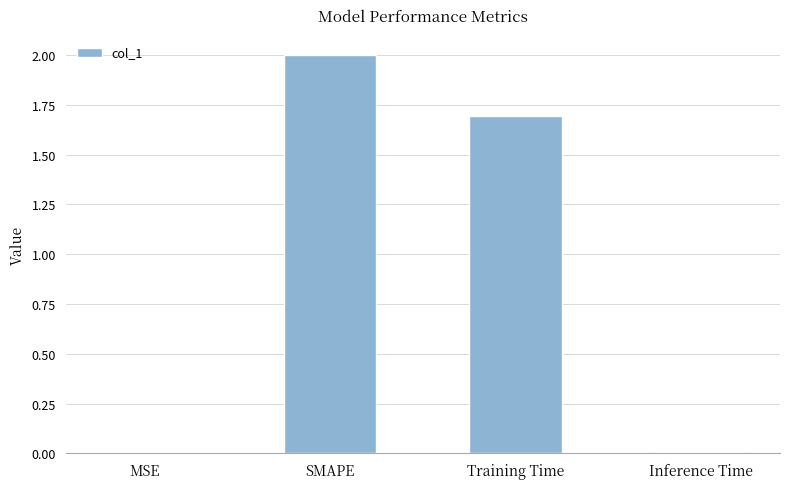

What is the maximum value shown in the chart?

2.0